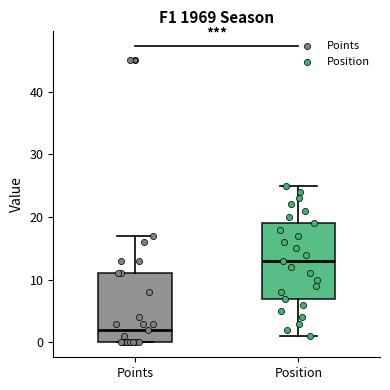

Which box is the tallest, from its lower edge to its upper edge?

Position